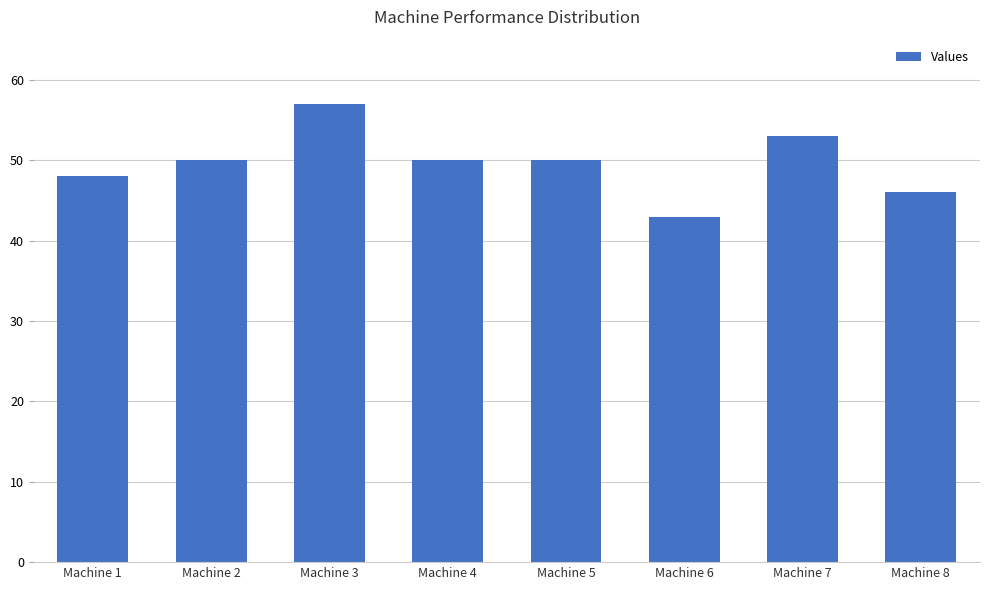

What is the minimum value shown in the chart?

43